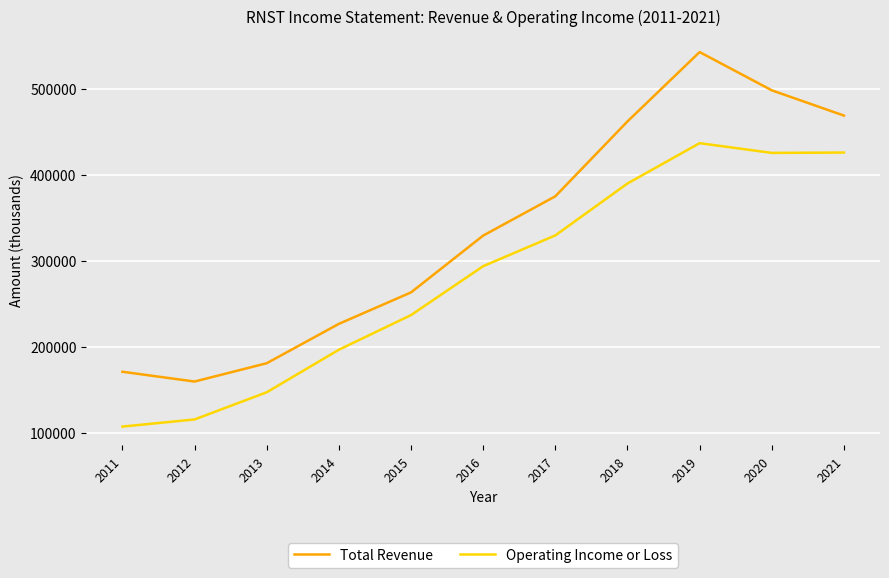

What is the greatest value displayed?

542600